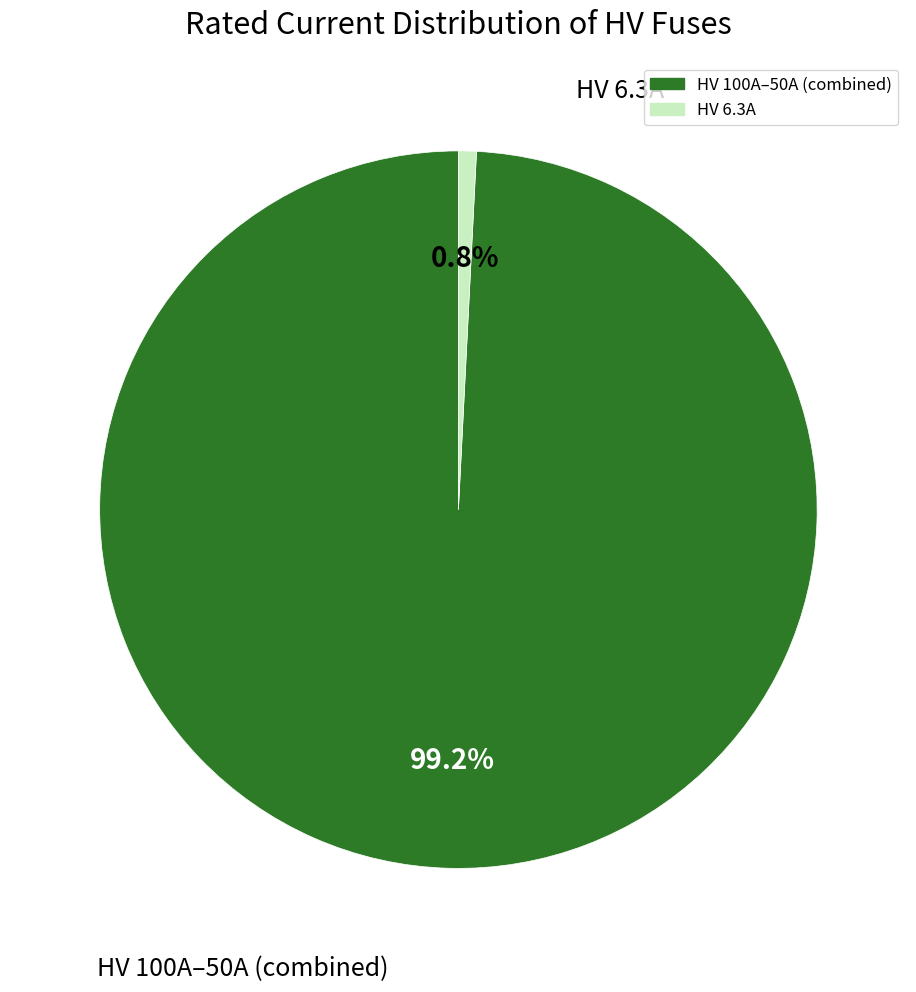

Is there any slice that represents more than half of the pie?

Yes